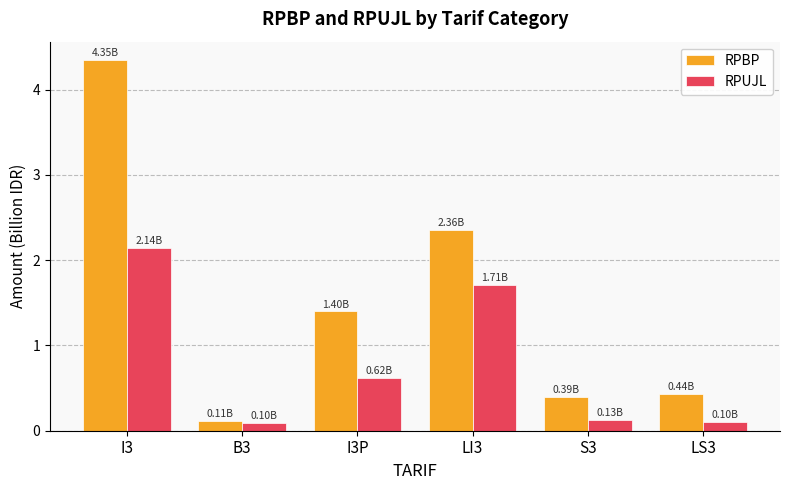

Is it true that RPUJL equals 0.2 at I3P?

False